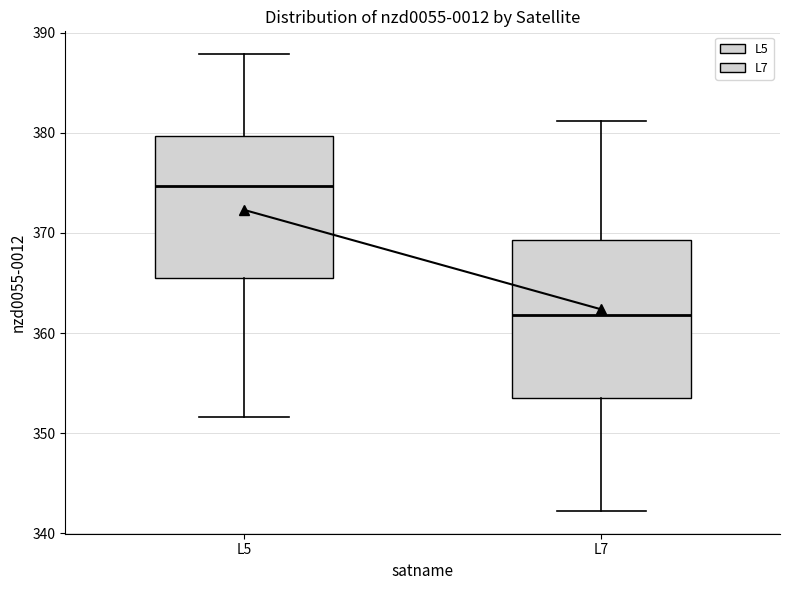

Where does the upper whisker of the box for L5 end on the y-axis? The values are not printed on the chart, so give them approximately, as read against the axis.

388